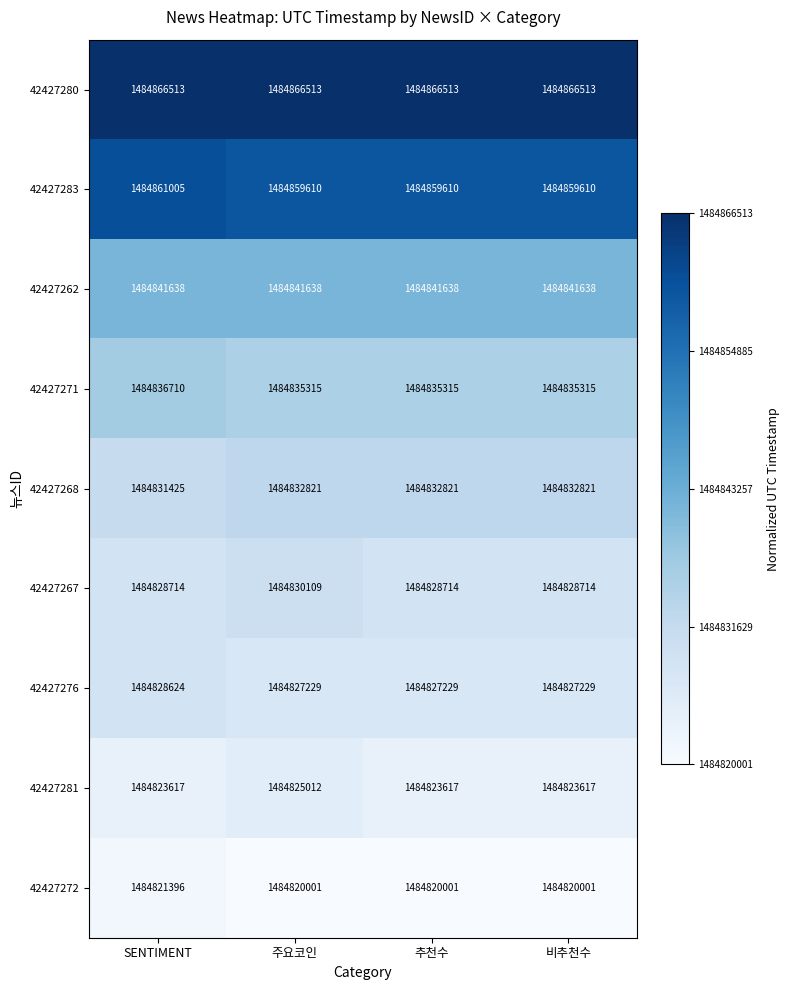

At which label does 42427276 reach its peak?

SENTIMENT